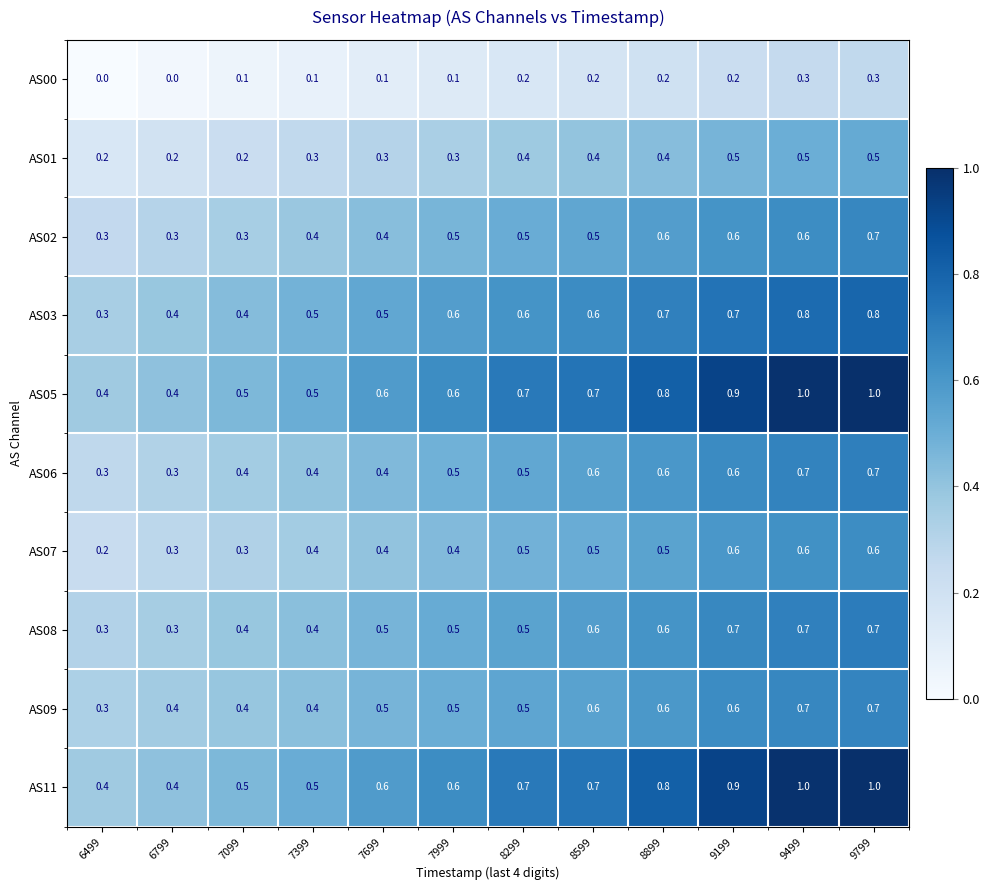

What is the difference between the highest and lowest values at 8599?

0.5